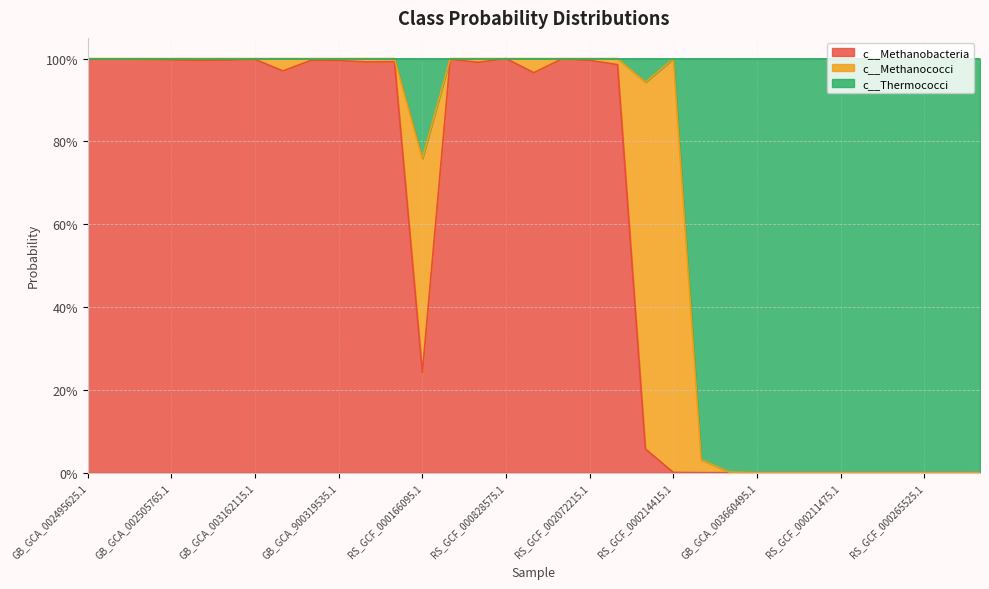

Where is the first local maximum for c__Methanobacteria?

GB_GCA_002495685.1